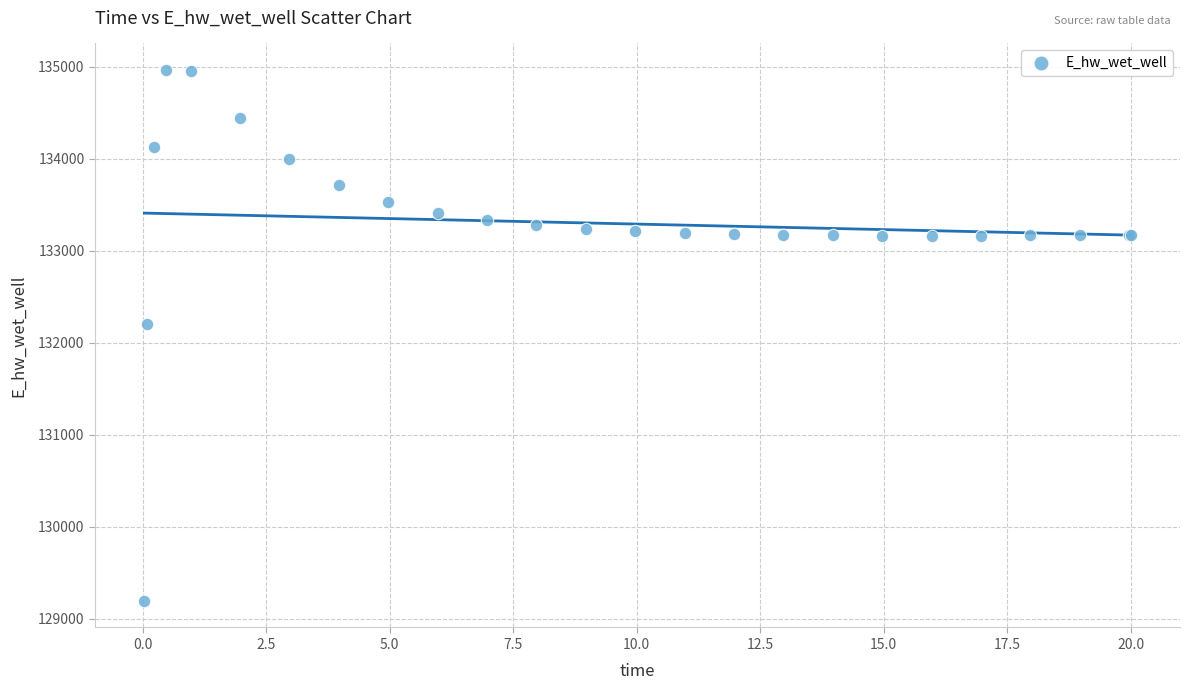

What Y value in the scatter plot is closest to 132080?

132207.1